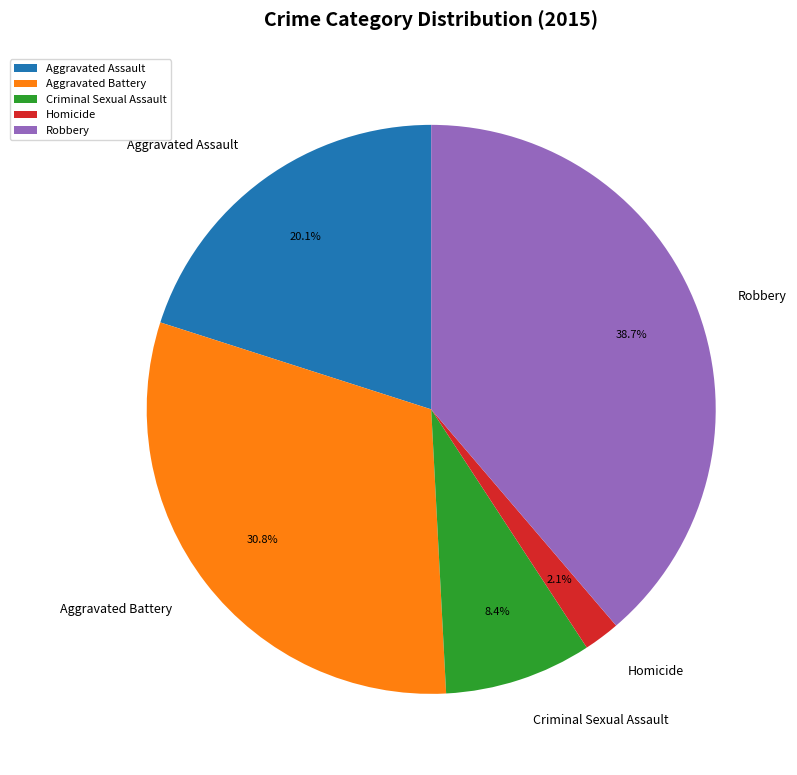

What percentage is the Aggravated Battery slice, to the nearest percent?

31%